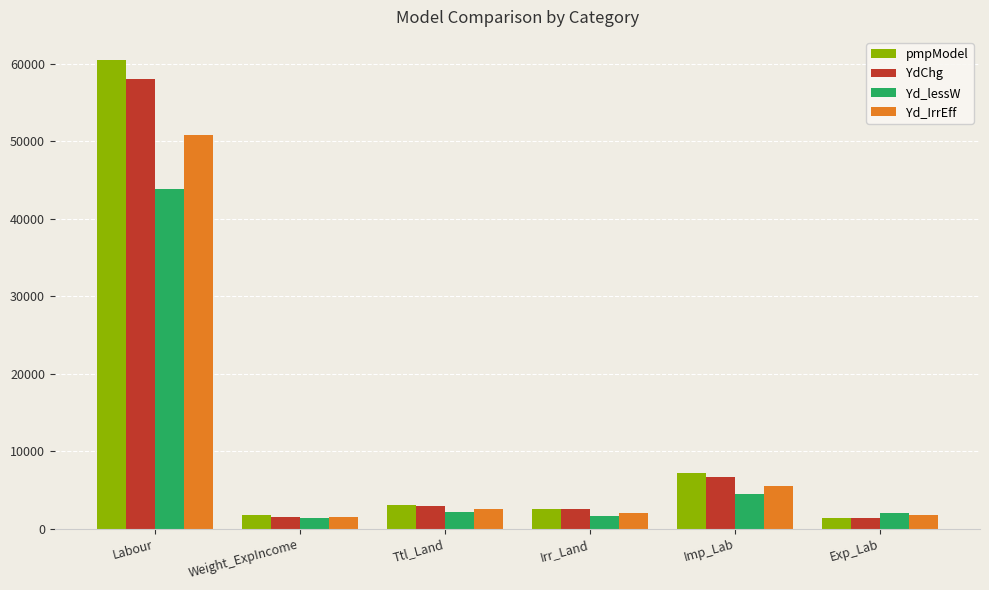

Are the bars horizontal?

No